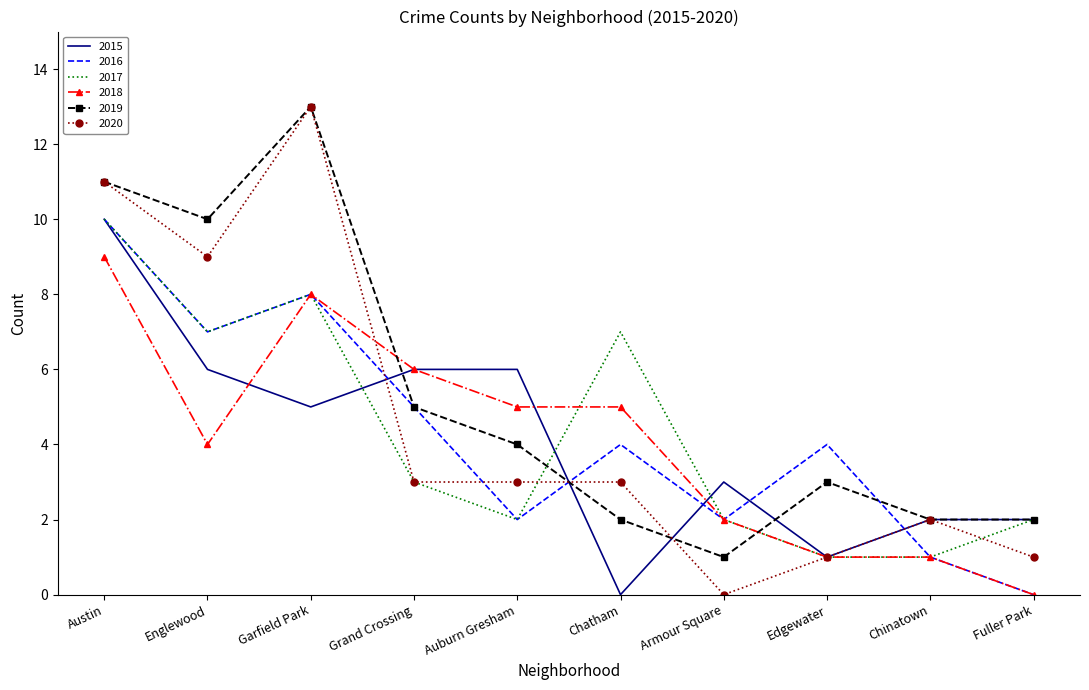

True or false: 2015 has a value of 1 at Fuller Park.

False